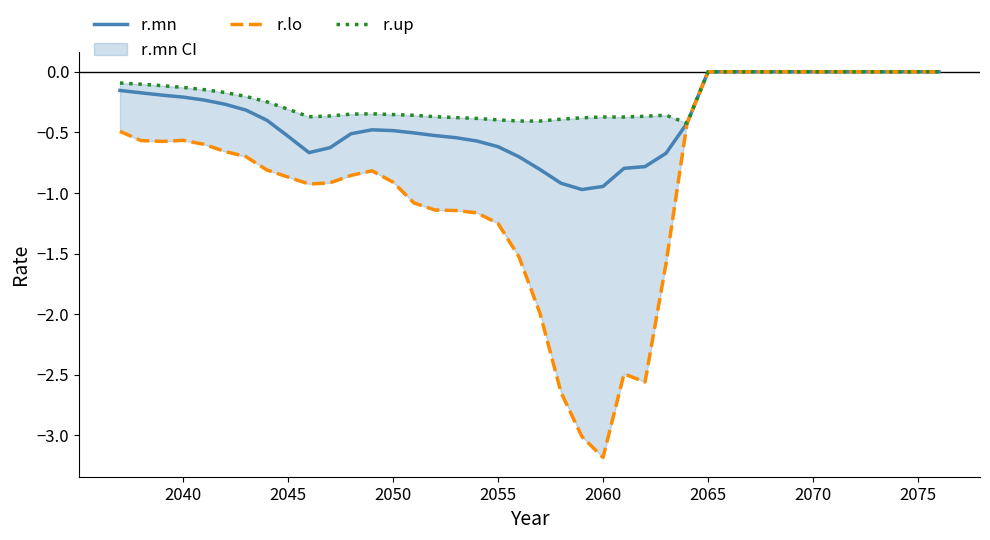

The value of r.mn at 2075 is -0.5. True or false?

False